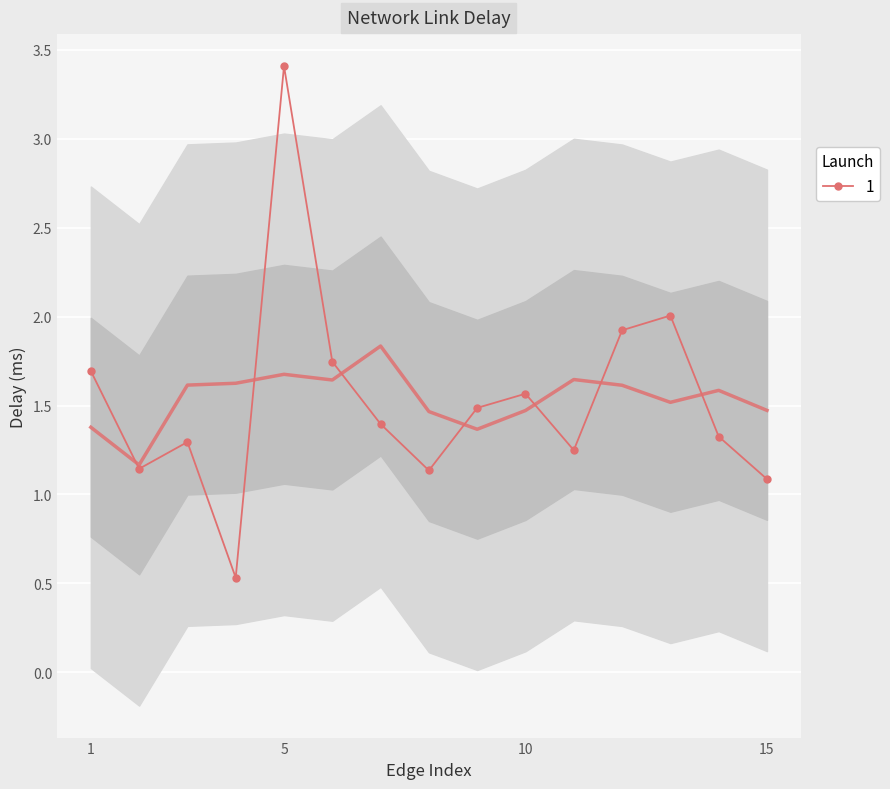

What is the difference between the values at 8 and 6?

0.6